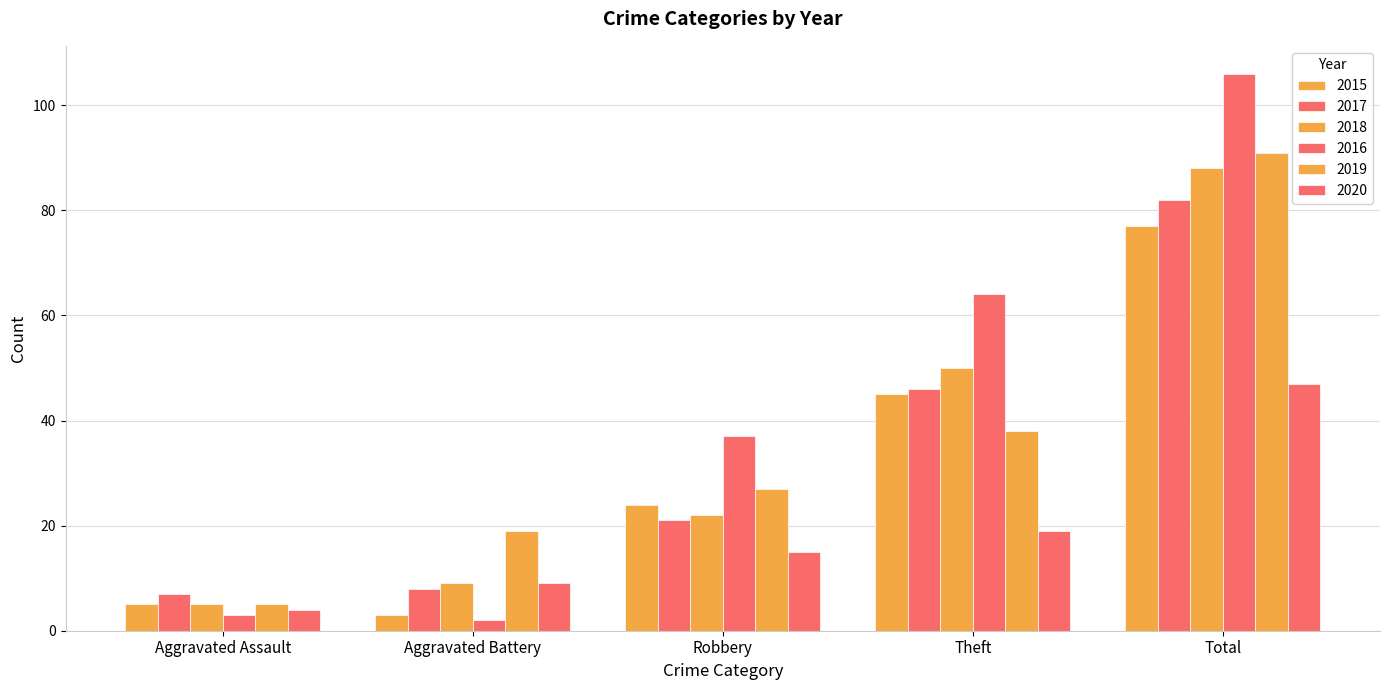

Reading left to right, transcribe all the data shown in this chart.

2015: 5	3	24	45	77
2017: 7	8	21	46	82
2018: 5	9	22	50	88
2016: 3	2	37	64	106
2019: 5	19	27	38	91
2020: 4	9	15	19	47